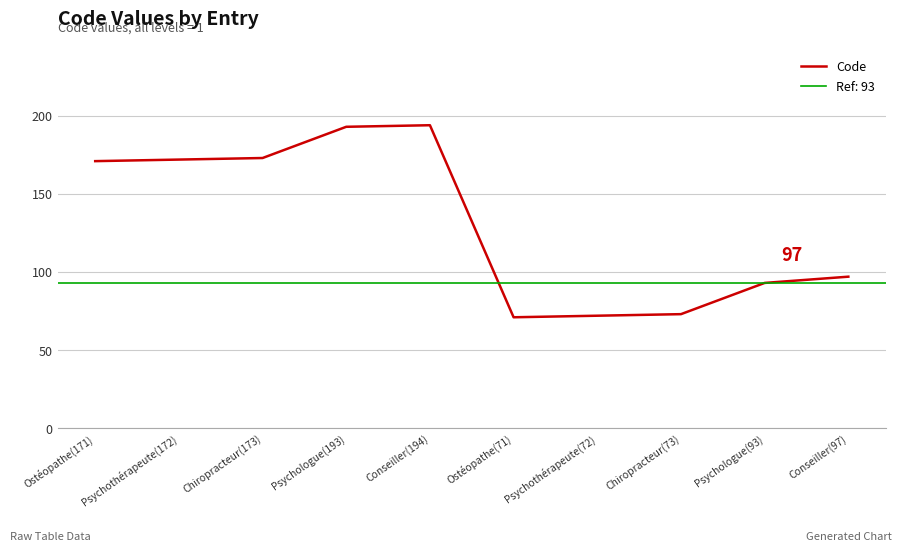

Count the number of categories in the chart.

10